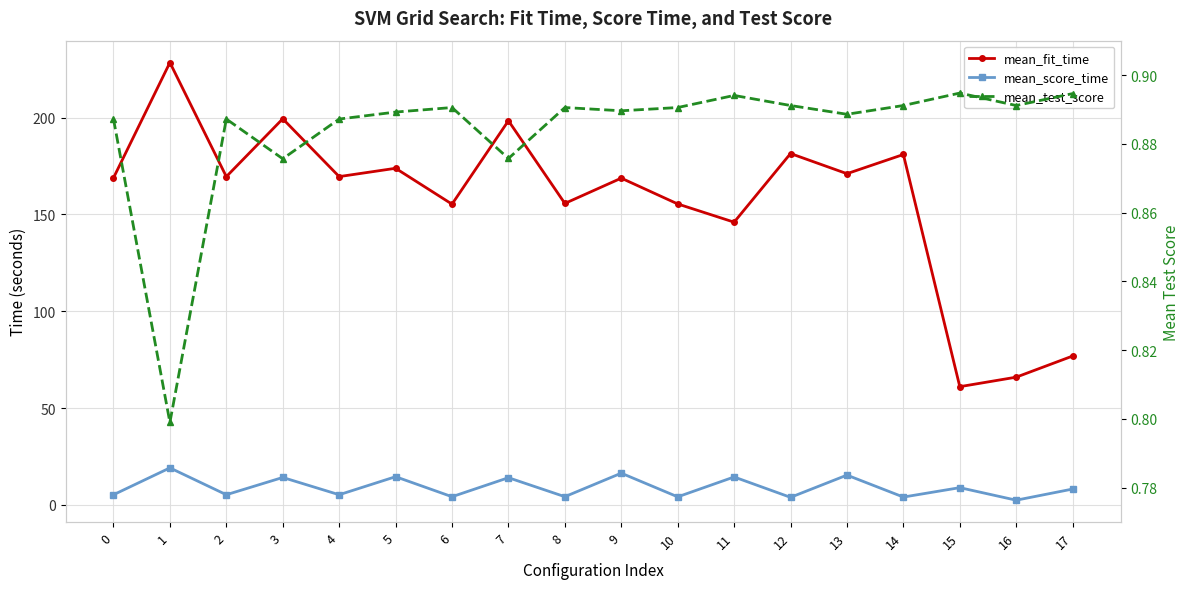

True or false: mean_score_time and mean_test_score intersect in this chart.

False